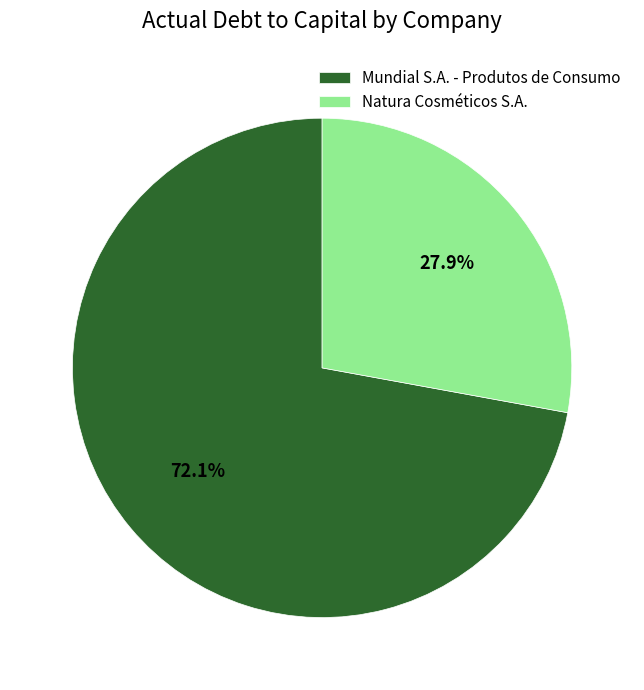

To the nearest percent, what percentage of the pie is Mundial S.A. - Produtos de Consumo?

72%